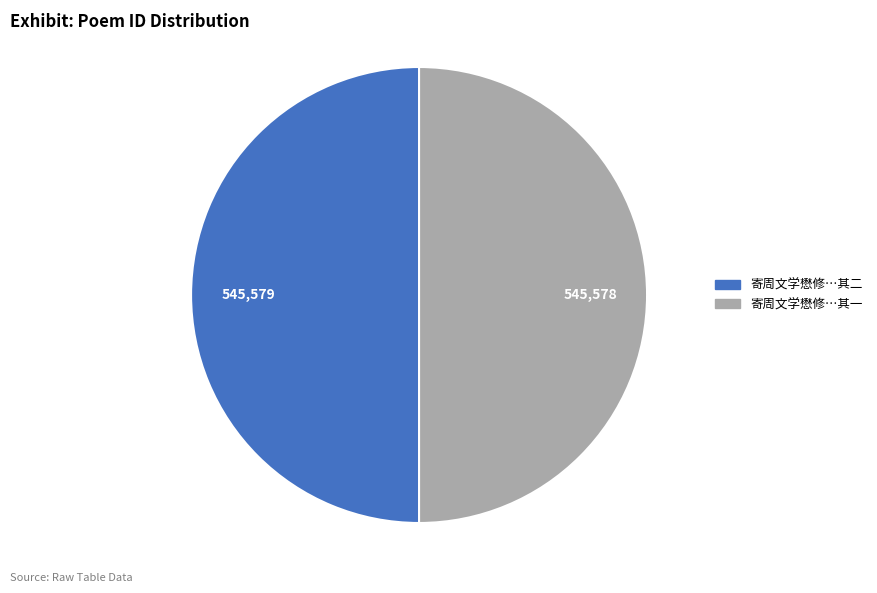

How many slices are in this pie chart?

2